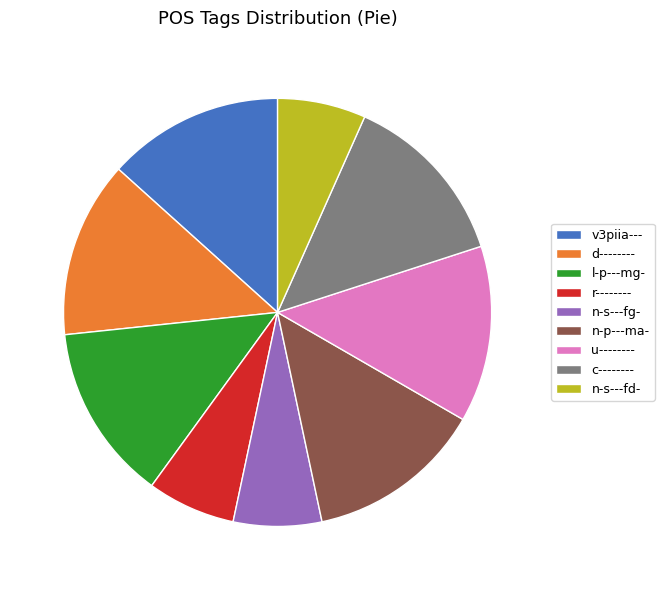

Approximately how many times larger is the value at n-s---fg- compared to c--------?

0.5